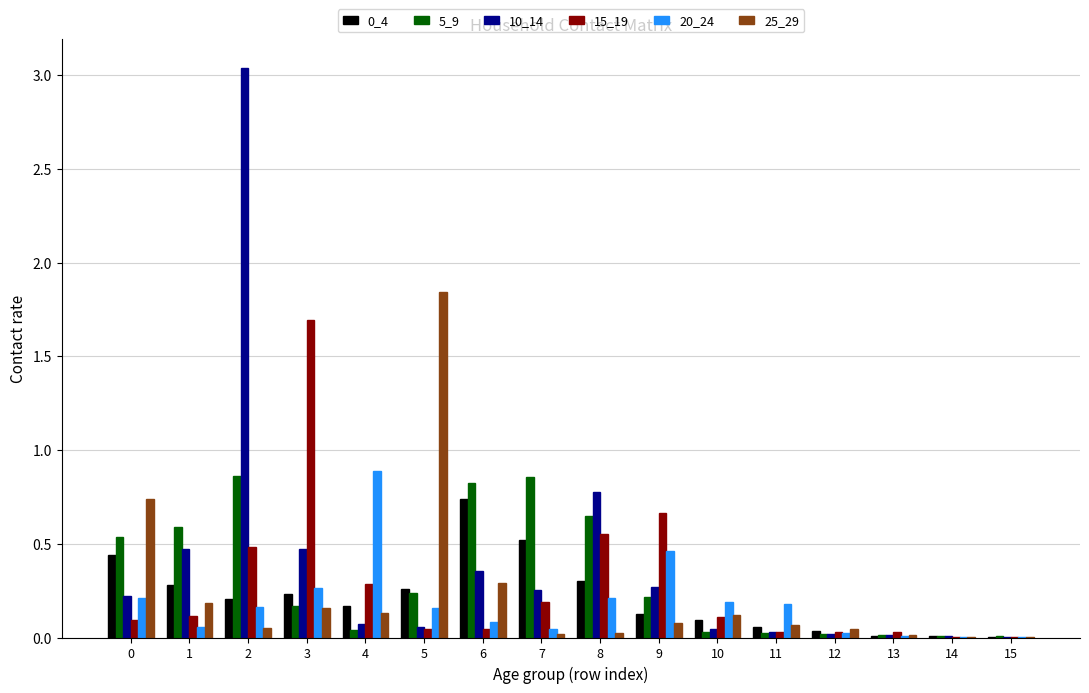

Is it true that 20_24 equals 1.5 at 4?

False